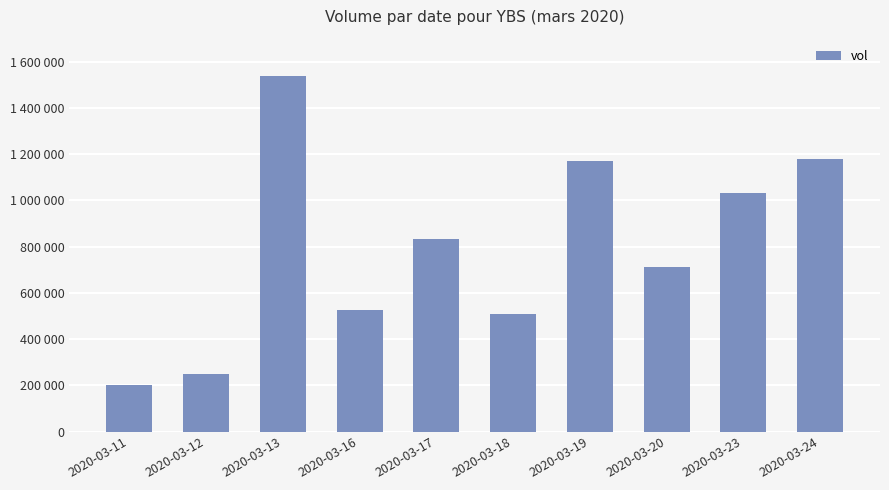

What is the sum of the values at 2020-03-16 and 2020-03-13?

2062600